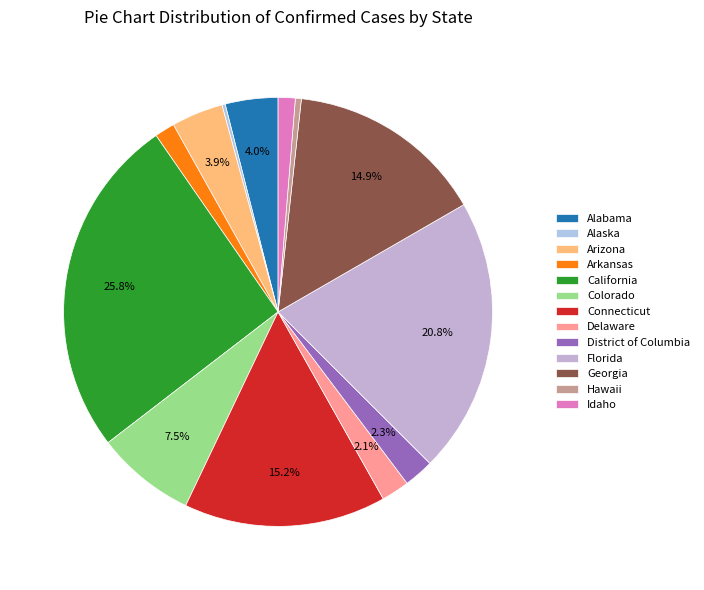

Combined, do Idaho and District of Columbia account for over 50%?

No